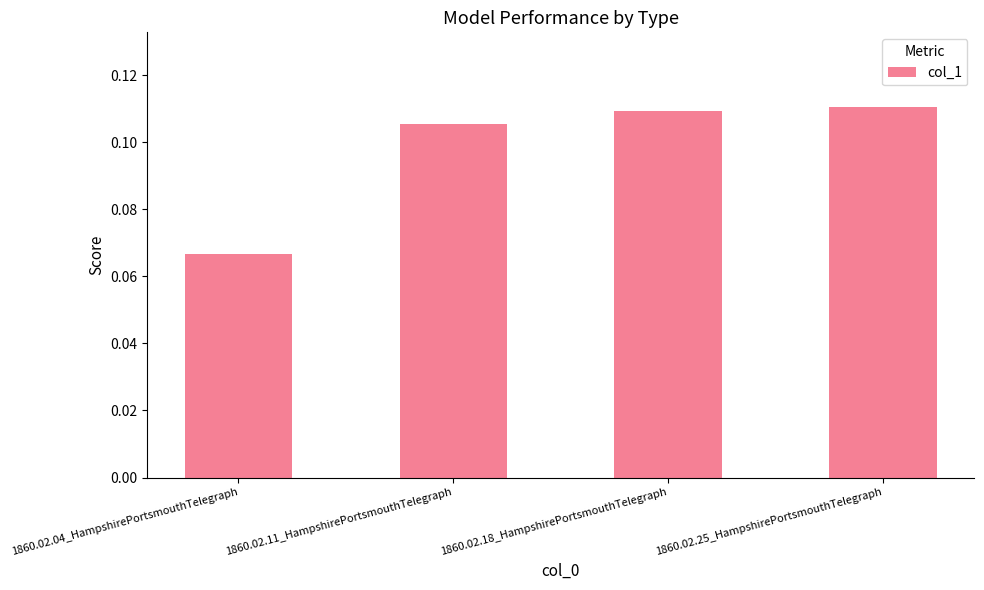

Between 1860.02.18_HampshirePortsmouthTelegraph and 1860.02.25_HampshirePortsmouthTelegraph, which is larger?

1860.02.25_HampshirePortsmouthTelegraph